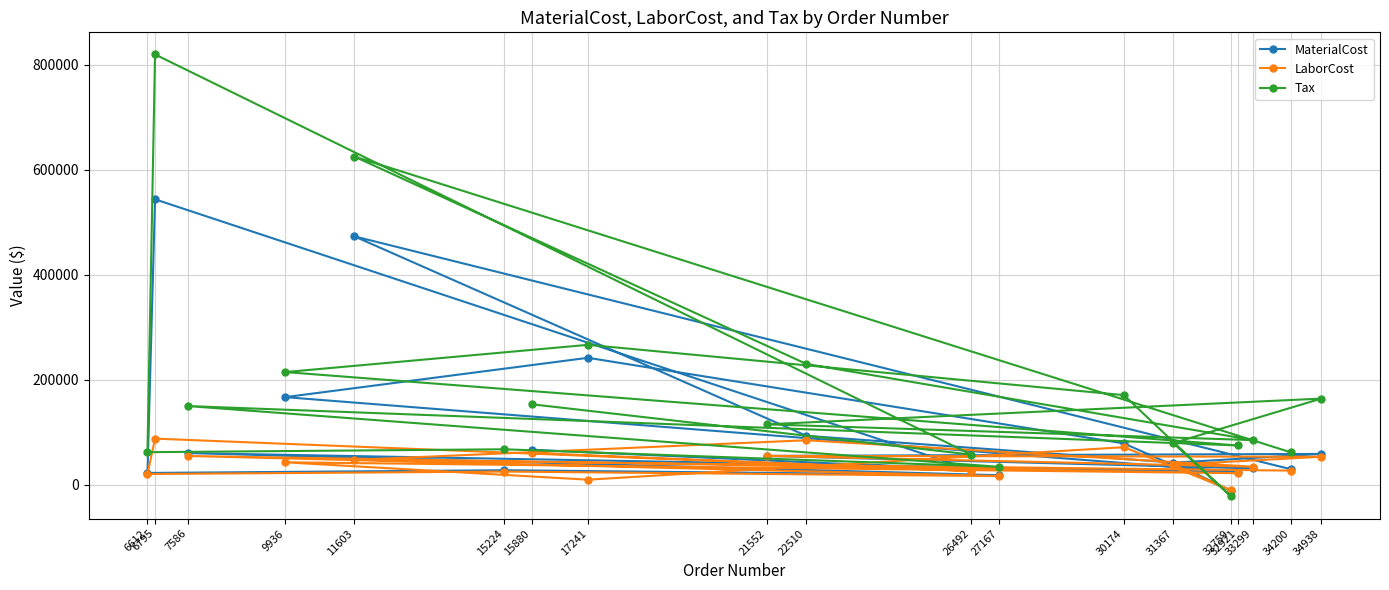

What is the maximum value shown in the chart?

819735.1